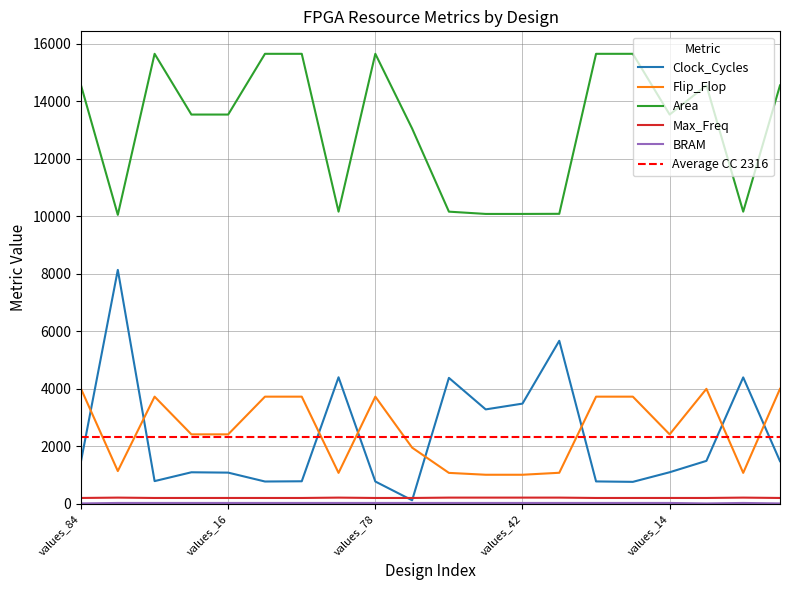

What is the average value of the Max_Freq series?

210.0